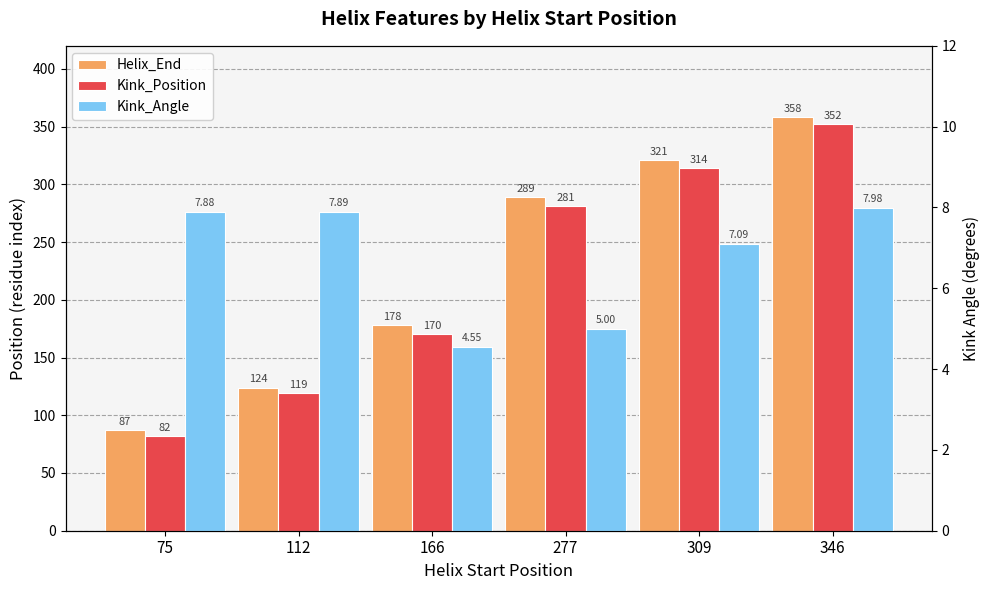

How many bars are there in total?

18